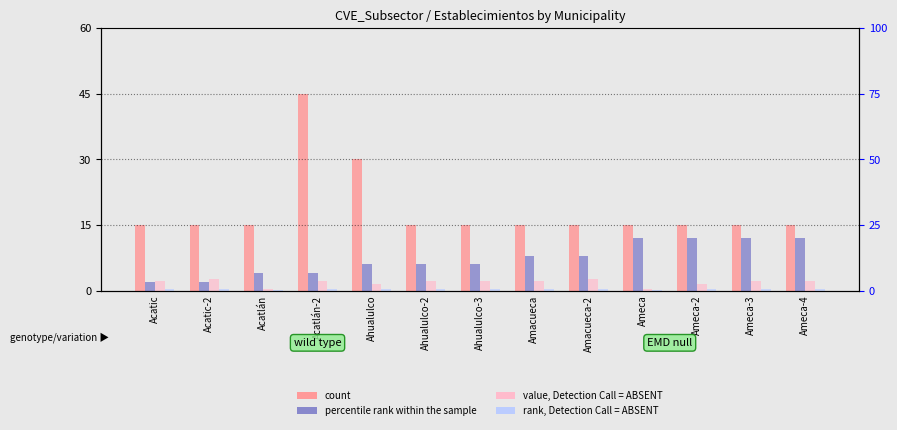

Reading left to right, list all the values displayed in this chart.

count: Acatic=15.0	Acatic-2=15.0	Acatlán=15.0	Acatlán-2=45.0	Ahualulco=30.0	Ahualulco-2=15.0	Ahualulco-3=15.0	Amacueca=15.0	Amacueca-2=15.0	Ameca=15.0	Ameca-2=15.0	Ameca-3=15.0	Ameca-4=15.0
percentile rank within the sample: Acatic=2.0	Acatic-2=2.0	Acatlán=4.0	Acatlán-2=4.0	Ahualulco=6.0	Ahualulco-2=6.0	Ahualulco-3=6.0	Amacueca=8.0	Amacueca-2=8.0	Ameca=12.0	Ameca-2=12.0	Ameca-3=12.0	Ameca-4=12.0
value, Detection Call = ABSENT: Acatic=2.1	Acatic-2=2.7	Acatlán=0.3	Acatlán-2=2.1	Ahualulco=1.5	Ahualulco-2=2.1	Ahualulco-3=2.1	Amacueca=2.1	Amacueca-2=2.7	Ameca=0.3	Ameca-2=1.5	Ameca-3=2.1	Ameca-4=2.1
rank, Detection Call = ABSENT: Acatic=0.4	Acatic-2=0.5	Acatlán=0.1	Acatlán-2=0.4	Ahualulco=0.3	Ahualulco-2=0.4	Ahualulco-3=0.4	Amacueca=0.4	Amacueca-2=0.5	Ameca=0.1	Ameca-2=0.3	Ameca-3=0.4	Ameca-4=0.4